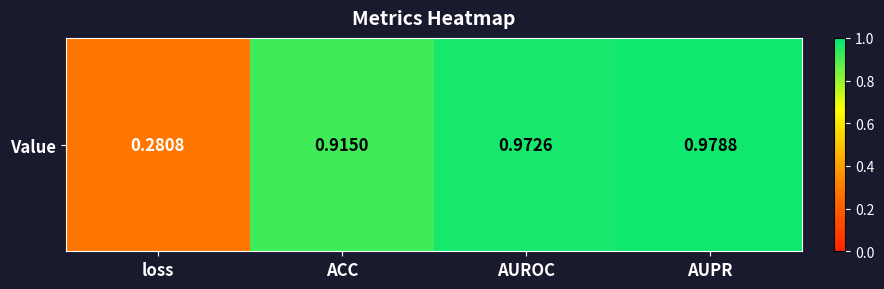

Reading right to left, transcribe all the data shown in this chart.

1.0	1.0	0.9	0.3